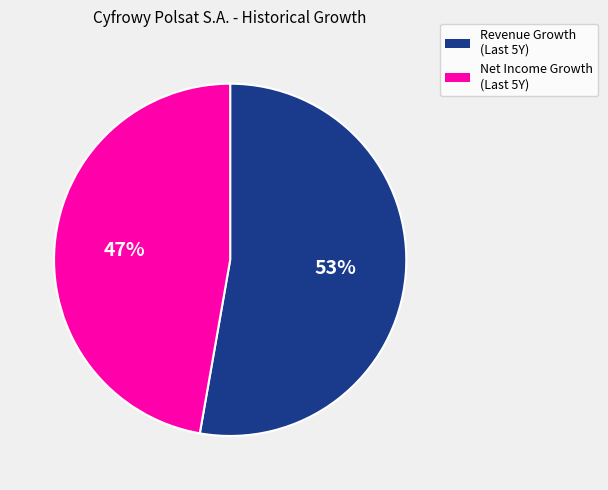

Which category has the smallest portion of the pie?

Net Income Growth (Last 5Y)